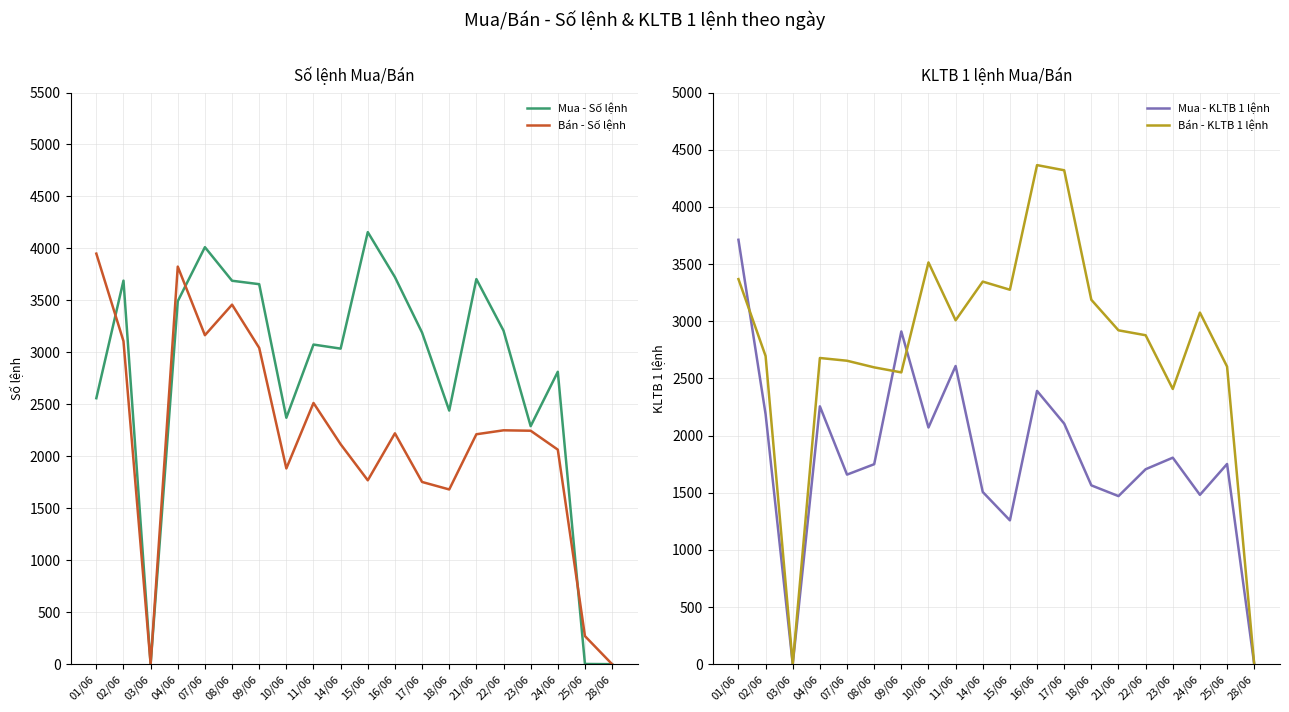

Reading left to right, list all the values displayed in this chart.

Mua - Số lệnh: 2559	3690	0	3492	4012	3689	3656	2371	3075	3036	4157	3724	3190	2440	3705	3209	2290	2813	2	0
Bán - Số lệnh: 3950	3108	0	3825	3165	3459	3043	1883	2513	2116	1769	2221	1753	1681	2212	2250	2246	2064	270	0
Mua - KLTB 1 lệnh: 3712	2186	0	2255	1658	1749	2910	2070	2608	1506	1258	2390	2104	1564	1470	1705	1806	1481	1751	0
Bán - KLTB 1 lệnh: 3368	2695	0	2678	2654	2596	2552	3514	3008	3346	3275	4365	4320	3187	2920	2877	2407	3075	2603	0